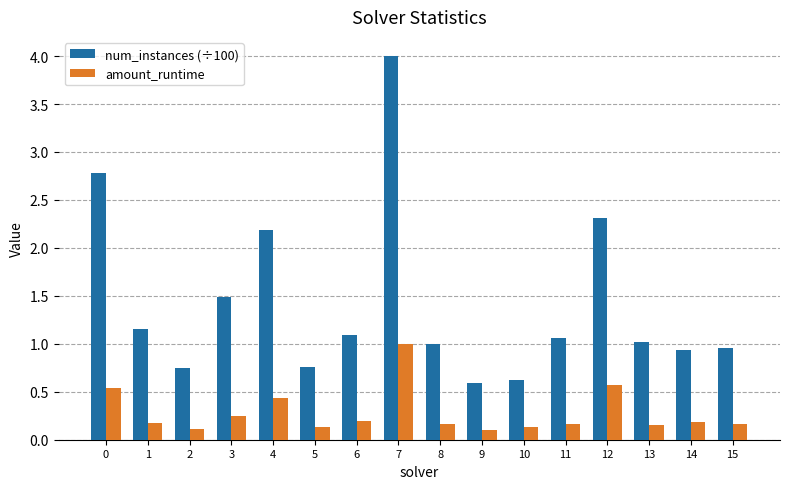

Are the bars grouped side by side (vs. stacked)?

Yes